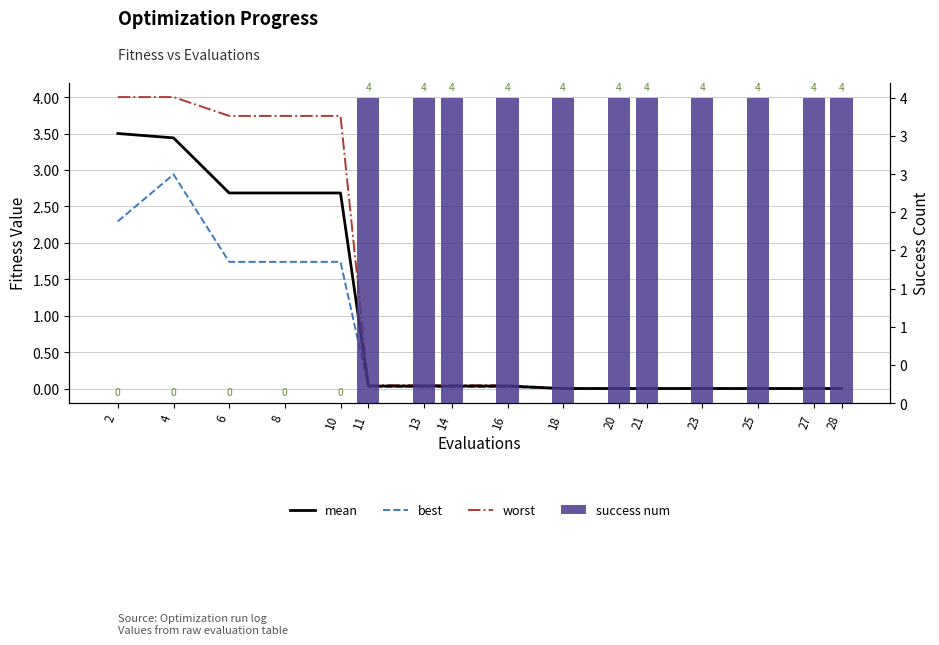

At how many categories does at least one series exceed 2?

16